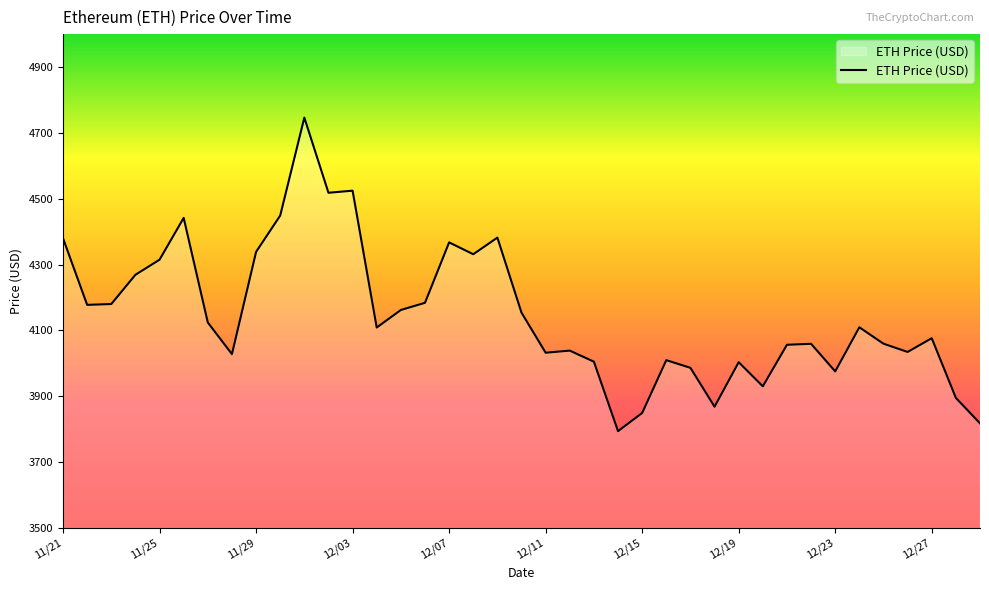

What is the smallest value displayed?

3794.3